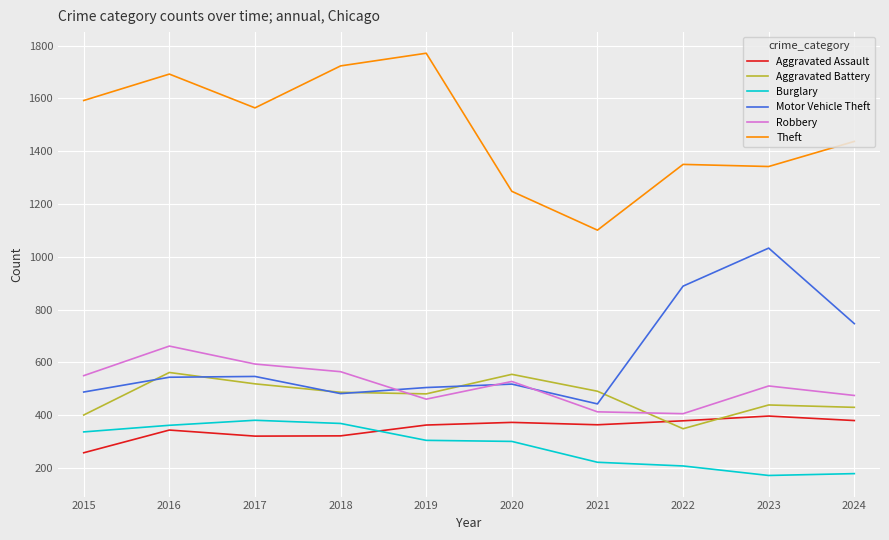

Between which two adjacent categories do Motor Vehicle Theft and Aggravated Battery first intersect?

2015 and 2016